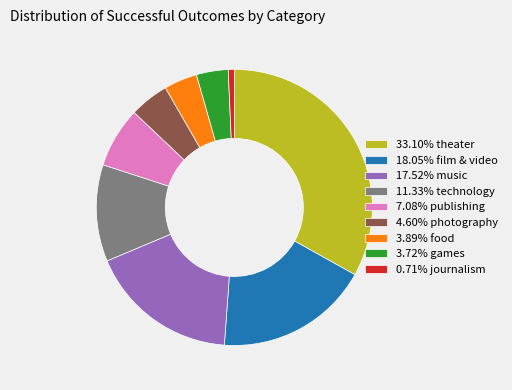

Do 17.52% music and 0.71% journalism together represent more than half of the pie?

No